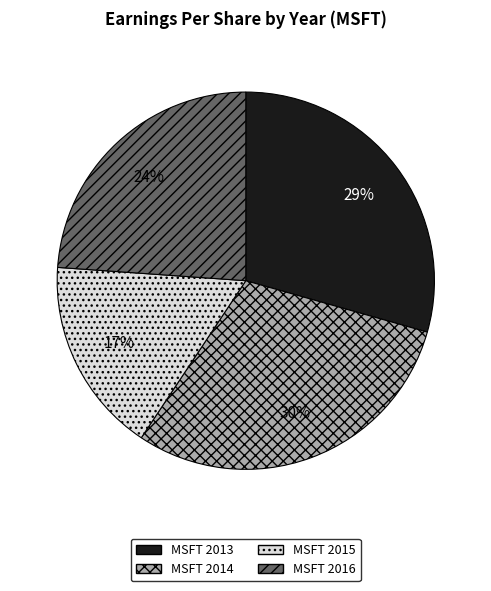

What is the largest slice in the pie chart?

MSFT 2014